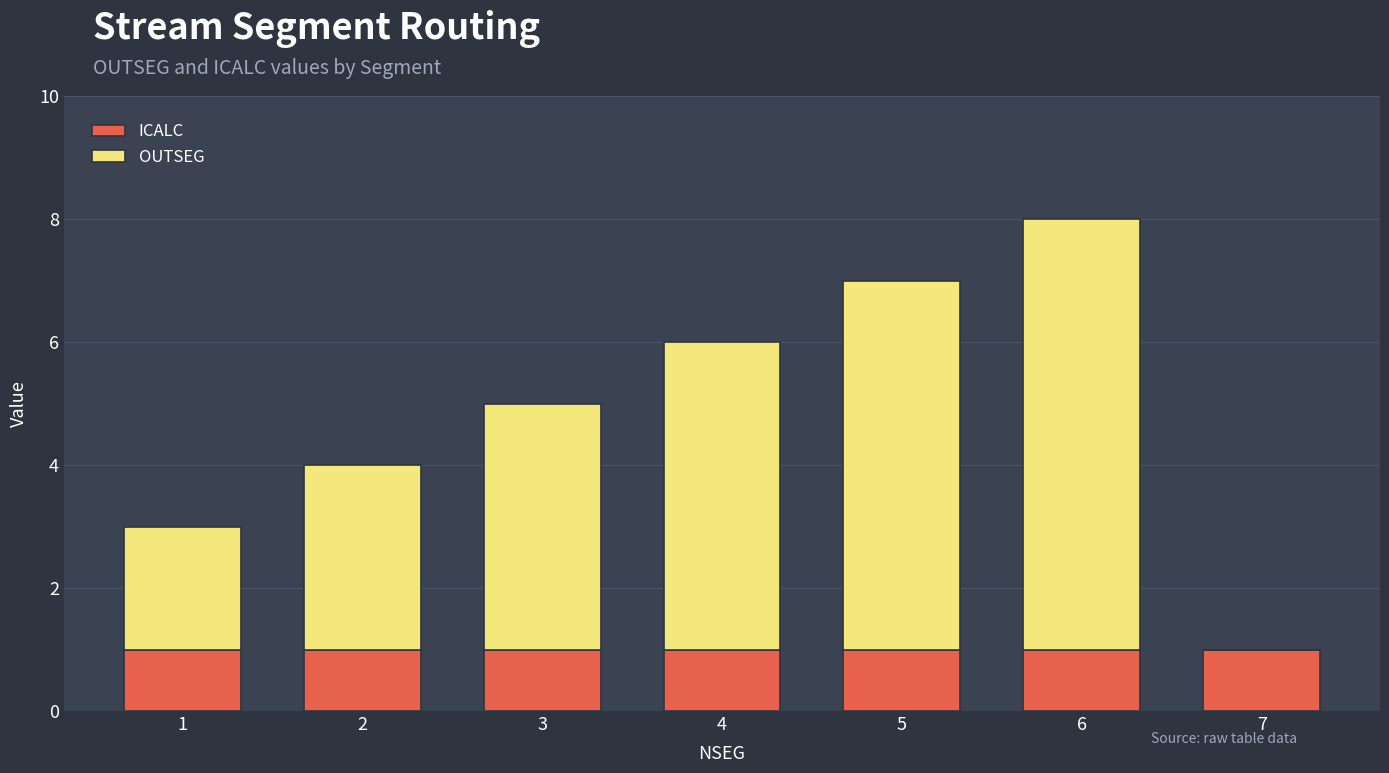

The ICALC series shows 1 at 2. True or false?

True